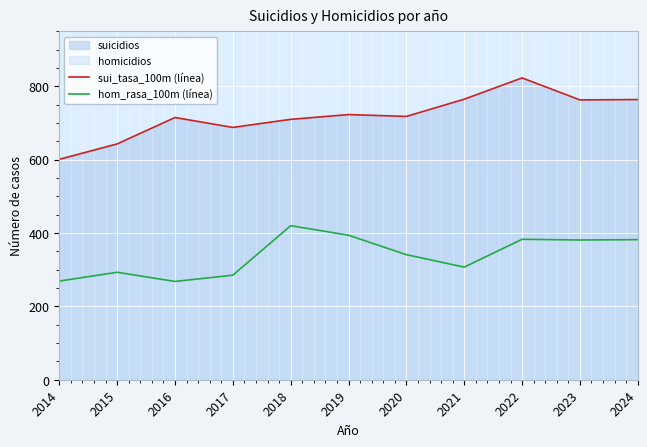

In sui_tasa_100m (línea), how many points are lower than both neighbors (excluding endpoints)?

3